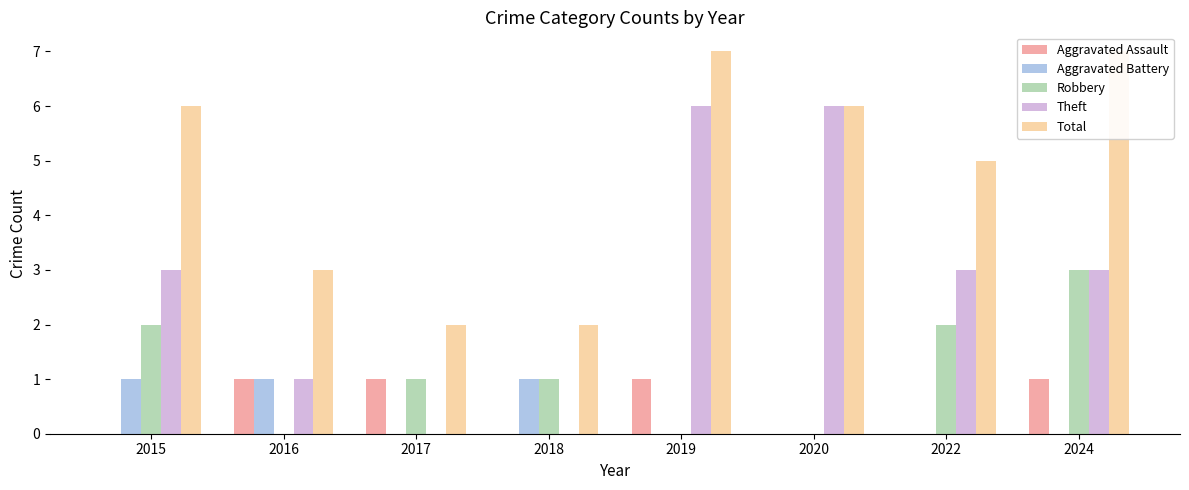

At how many categories does at least one series exceed 1?

8